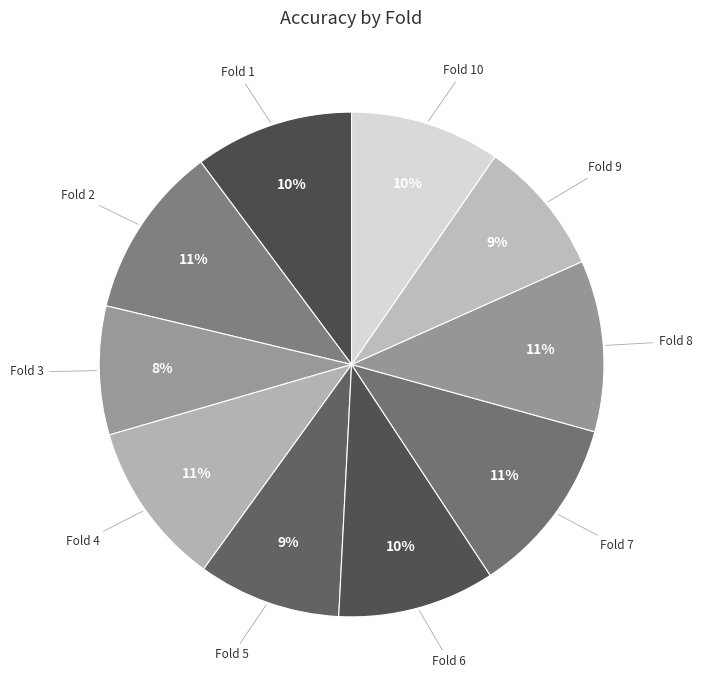

Does any single category account for the majority?

No